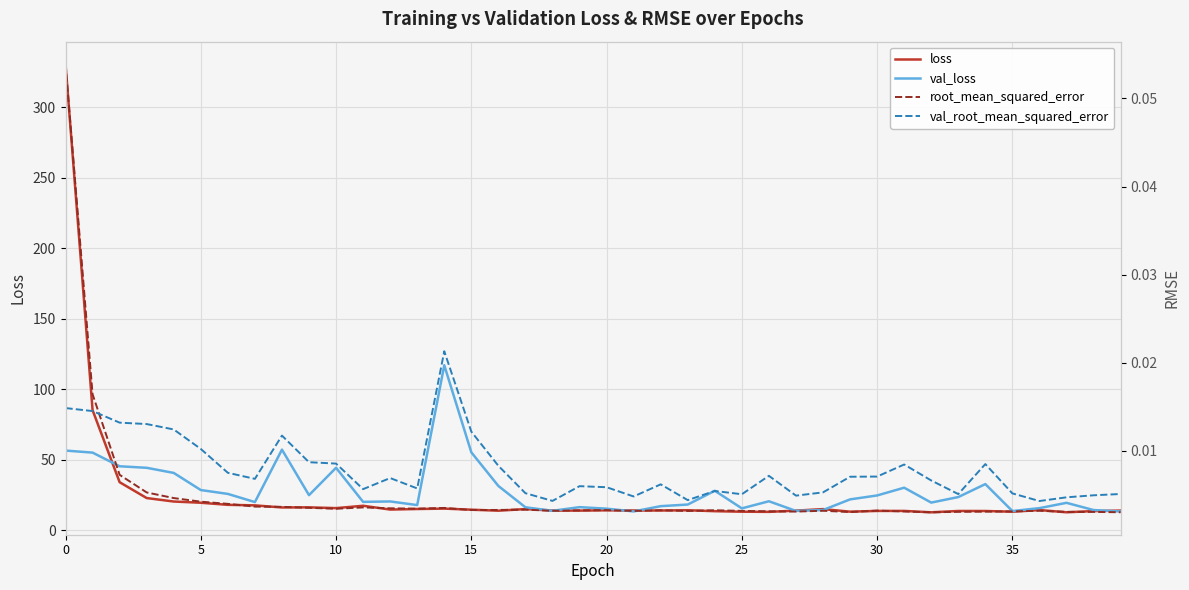

How many interior local valleys does the loss series have?

11